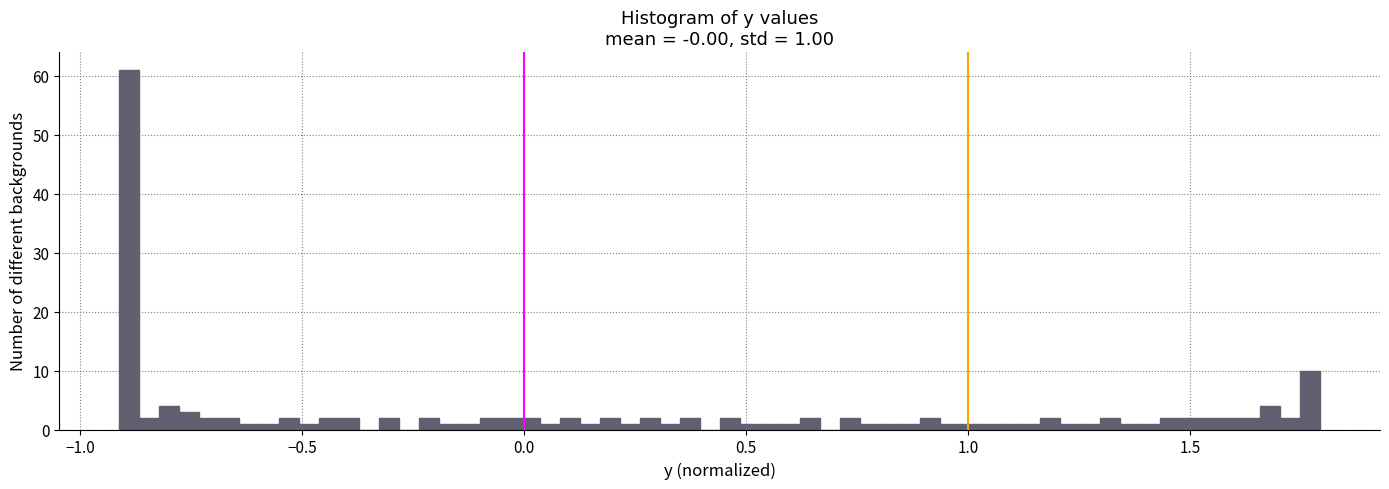

Read against the x-axis, roughly where is the centre of the tallest bar?

-0.90